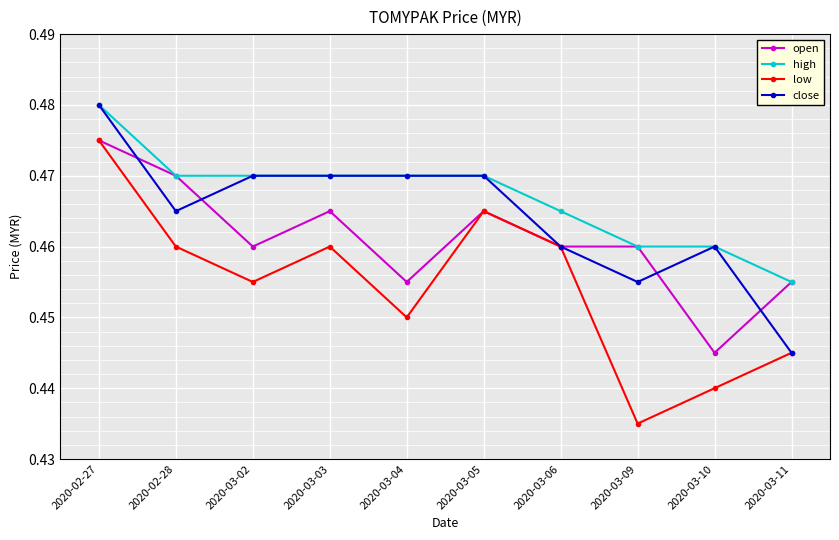

True or false: low has more than 2 points higher than both neighbors.

False